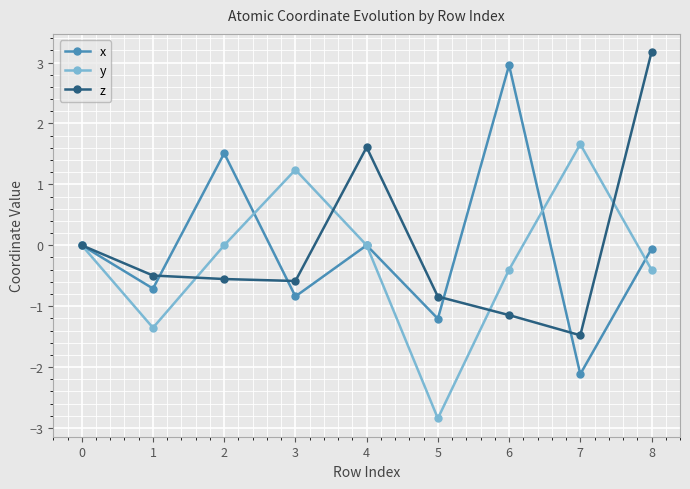

Which series has the widest spread of values?

x